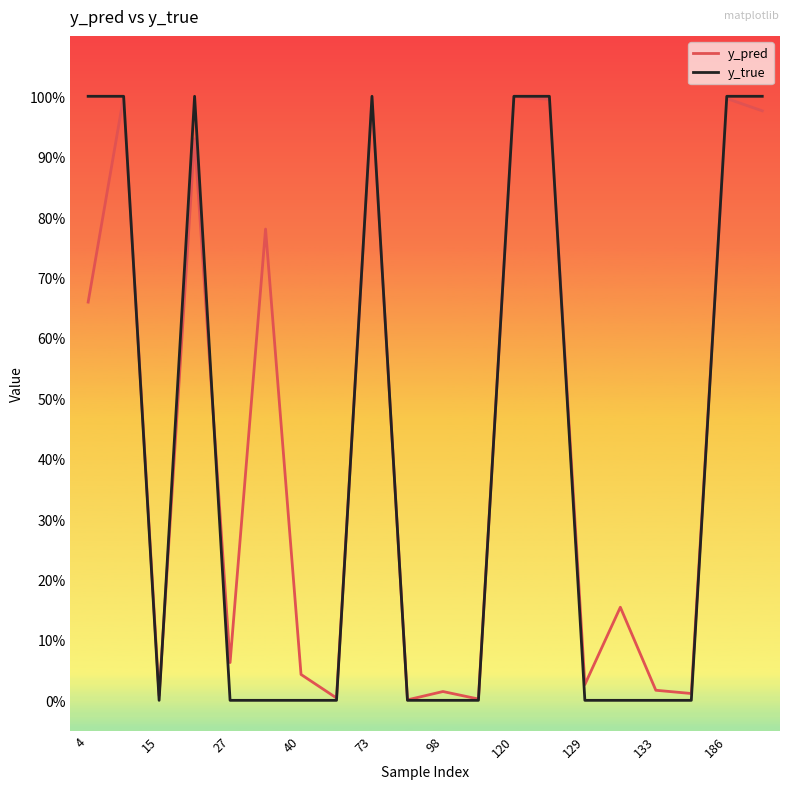

What are all the series names shown in the legend?

y_pred, y_true